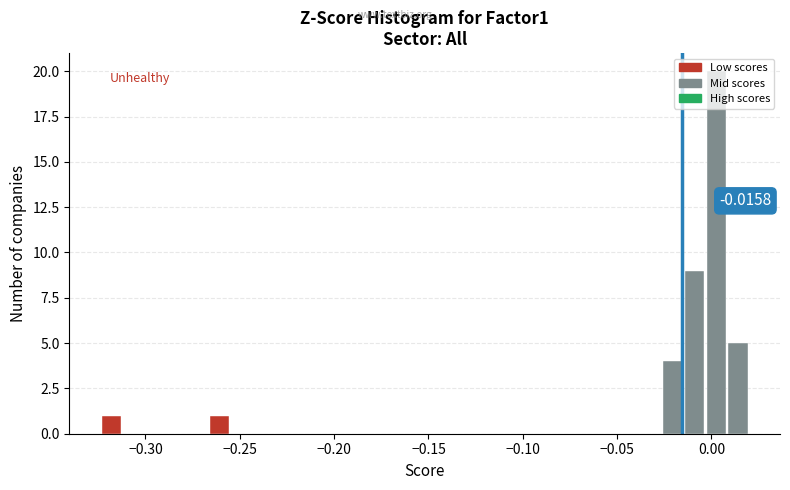

Read against the x-axis, roughly where is the centre of the tallest bar?

0.005